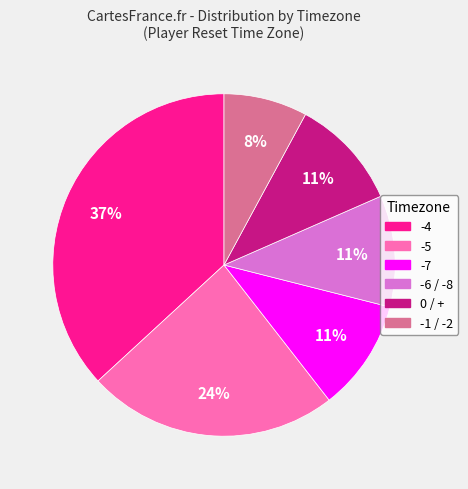

Is -5 the majority of the pie?

No